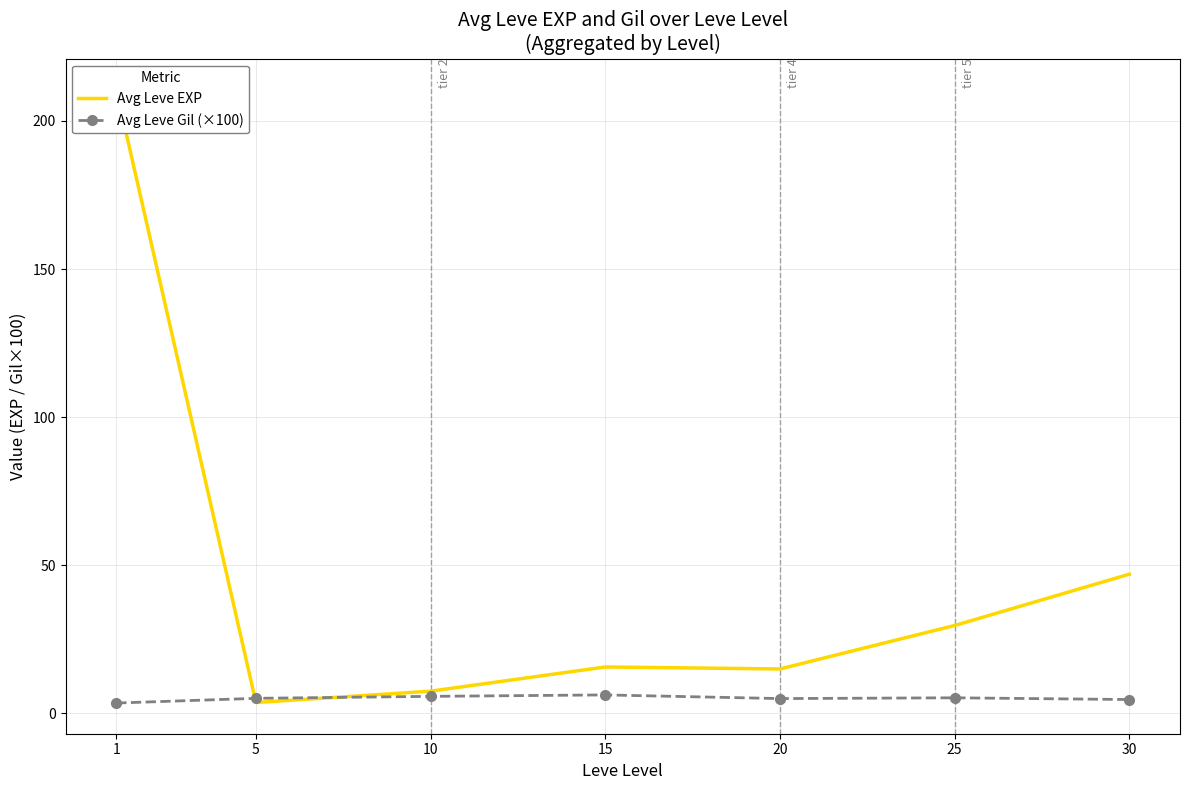

At which category is the sum across all series the highest?

1